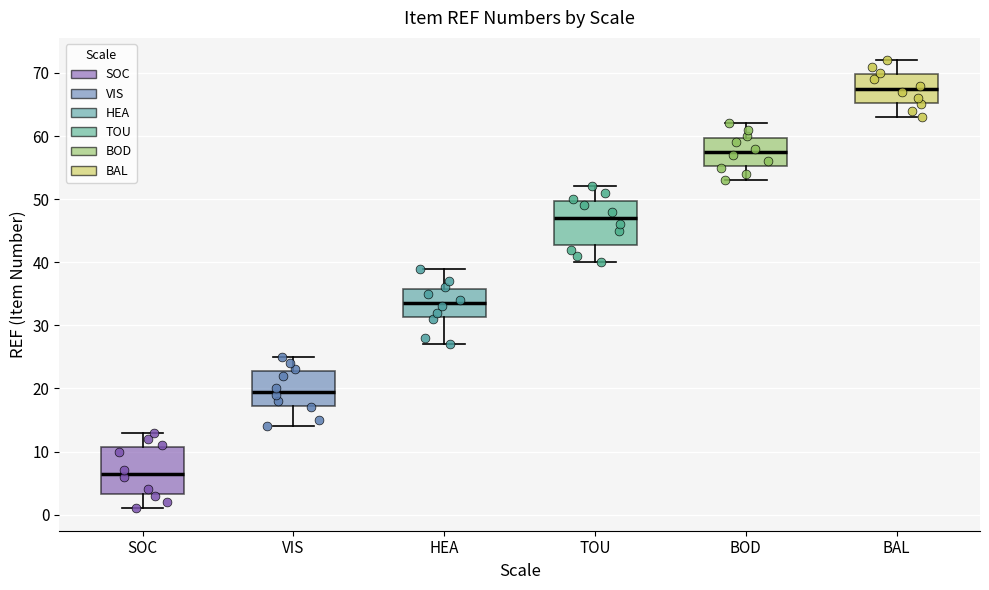

Where is the upper edge of the box for BAL on the y-axis? The values are not printed on the chart, so give them approximately, as read against the axis.

70